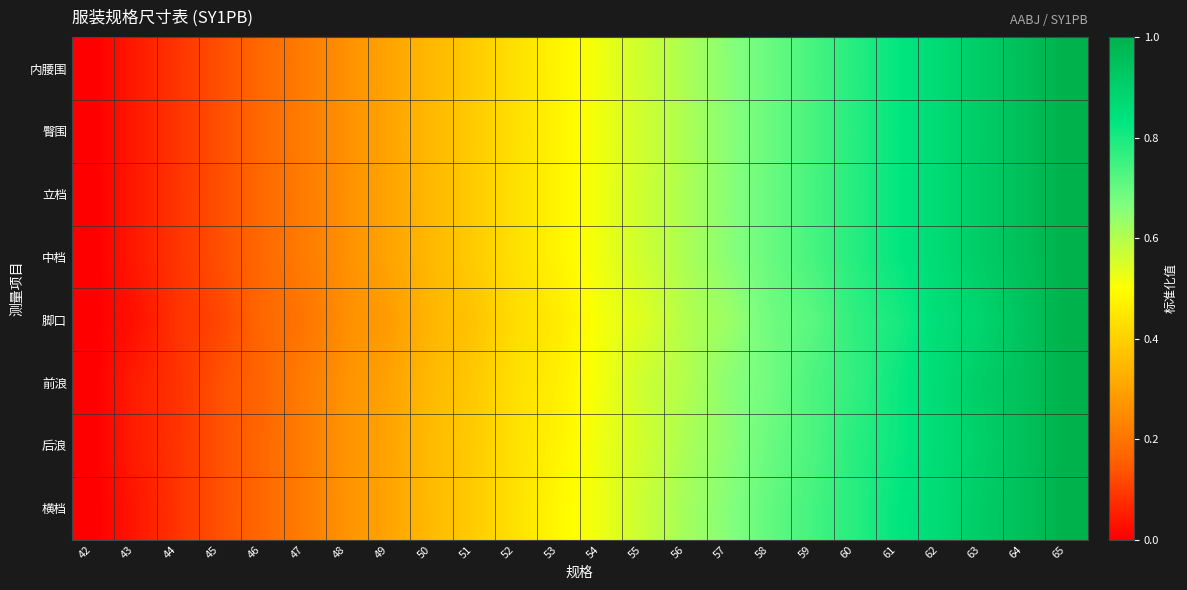

Which has a higher value, 47 or 56?

56